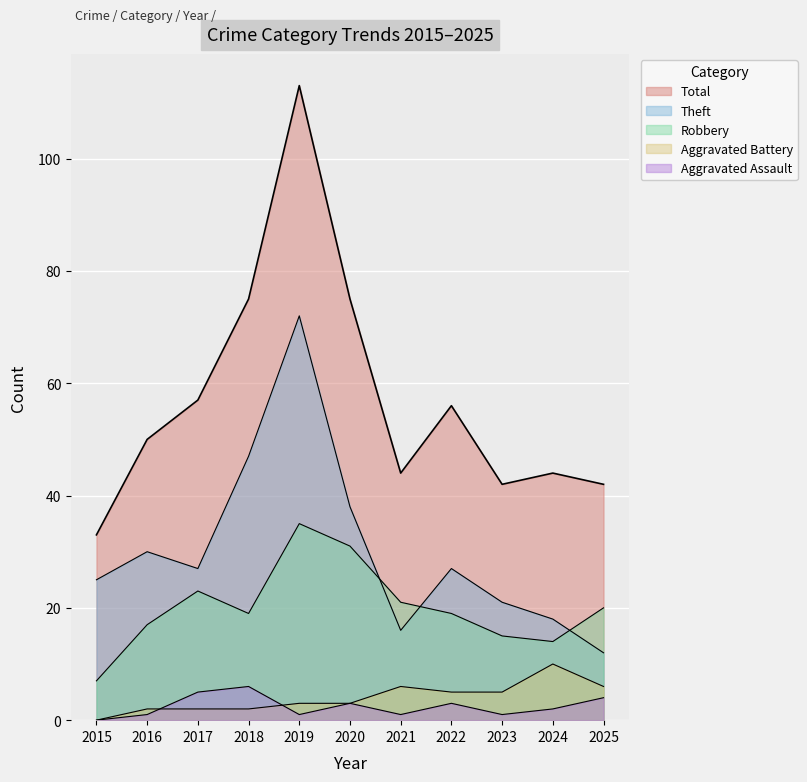

What is the average value of the Aggravated Assault series?

2